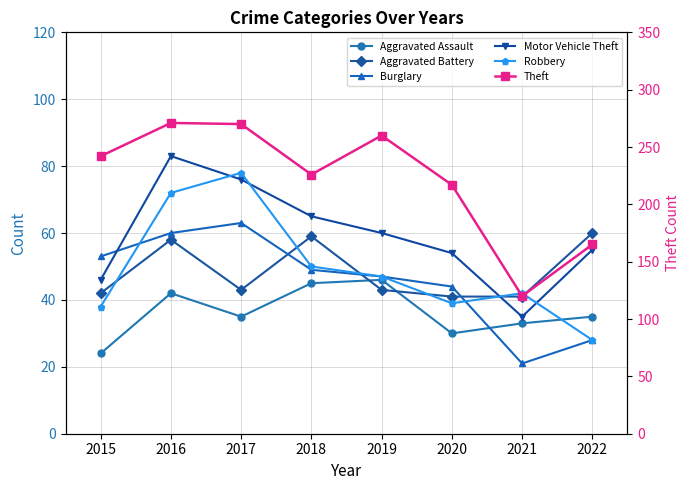

How many values in the Theft series are below 242?

4